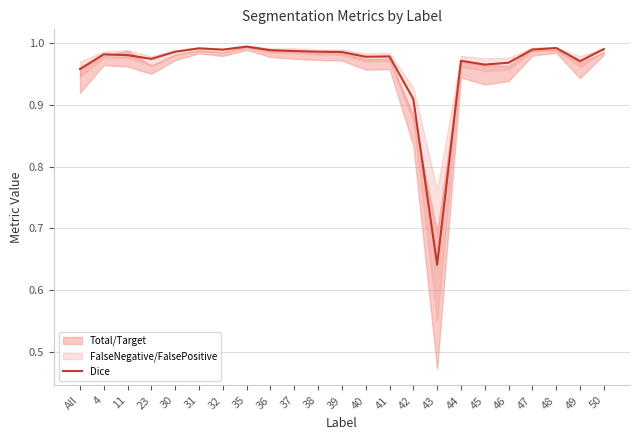

True or false: the data has more than 1 interior local peaks.

True